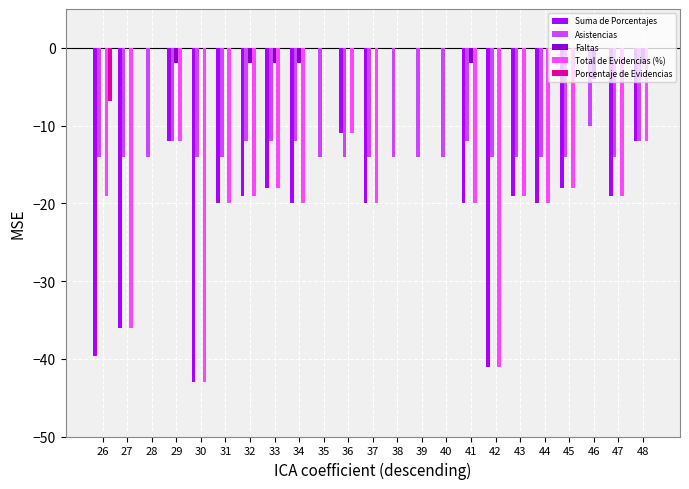

What is the total value across all series at 47?

-52.0